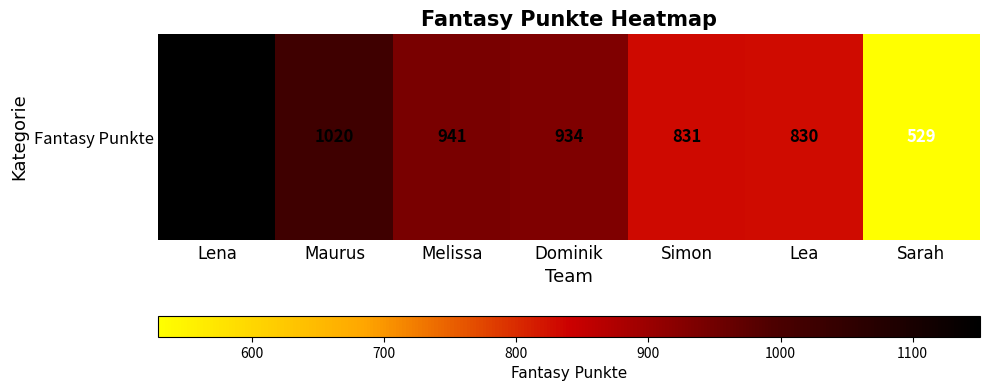

How many values are below 934?

3